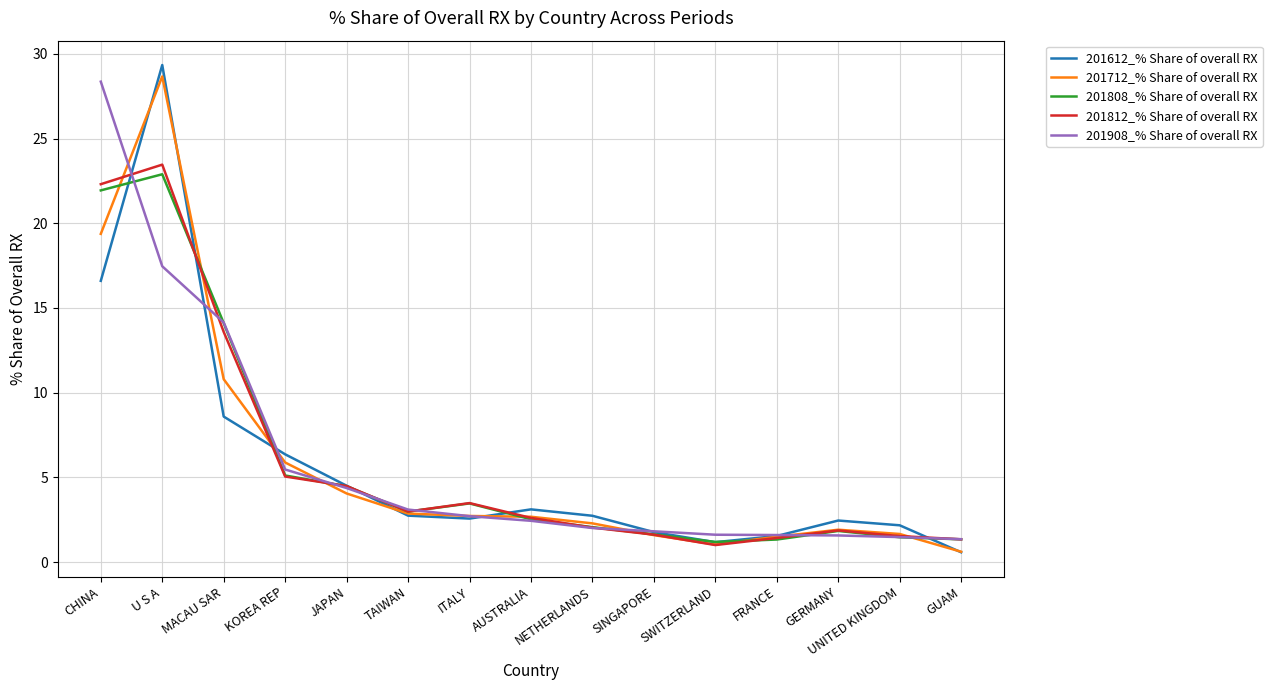

The value of 201808_% Share of overall RX at FRANCE is 1.3. True or false?

True